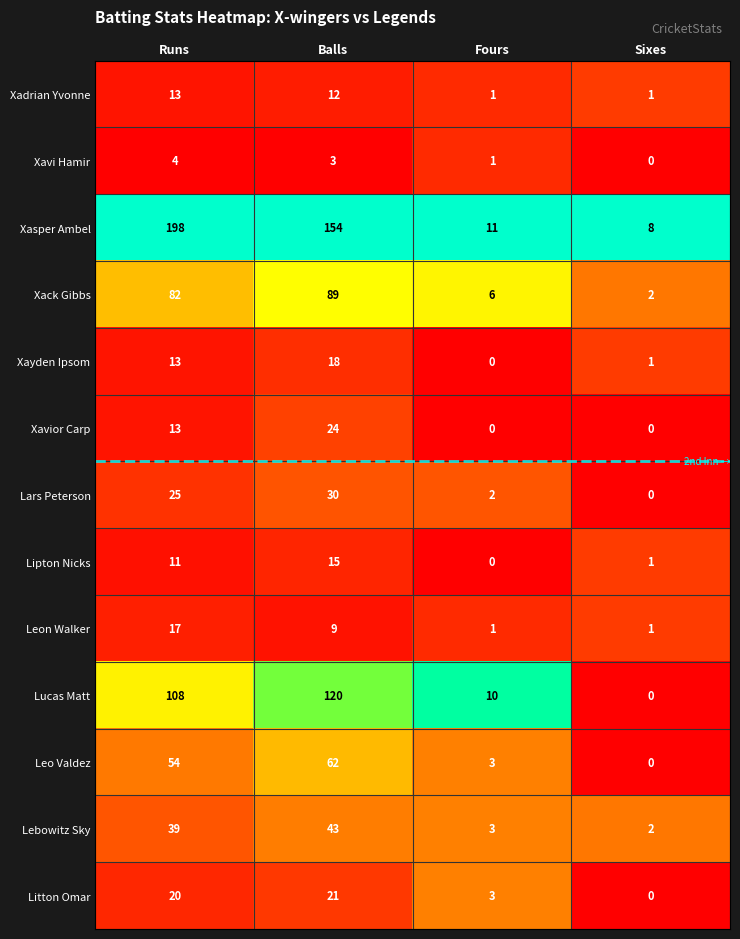

Which category has the lowest value in the Lipton Nicks series?

Fours